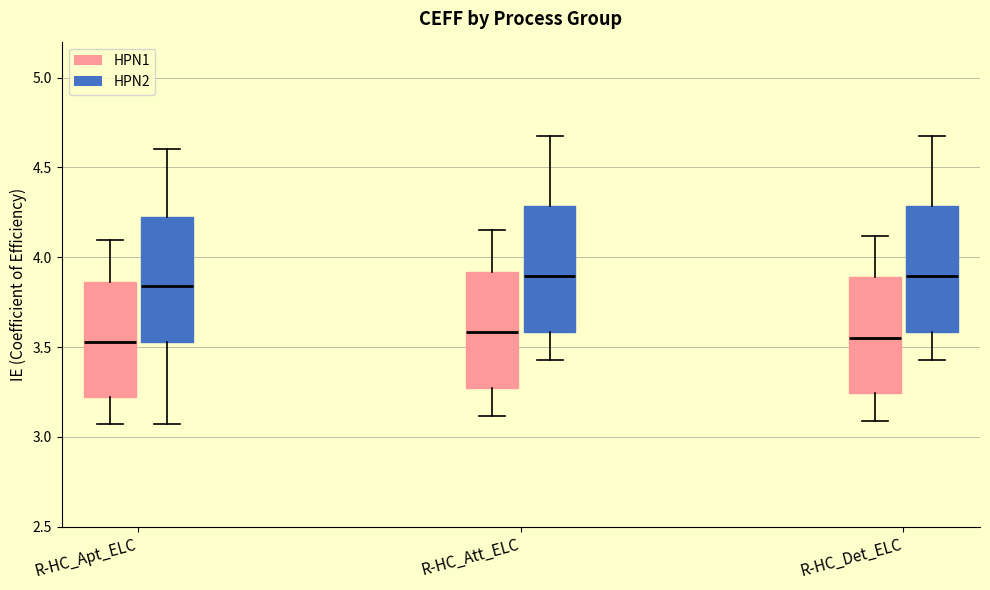

Where does the median line of the box for R-HC_Apt_ELC (HPN1) sit on the y-axis? The values are not printed on the chart, so give them approximately, as read against the axis.

3.55